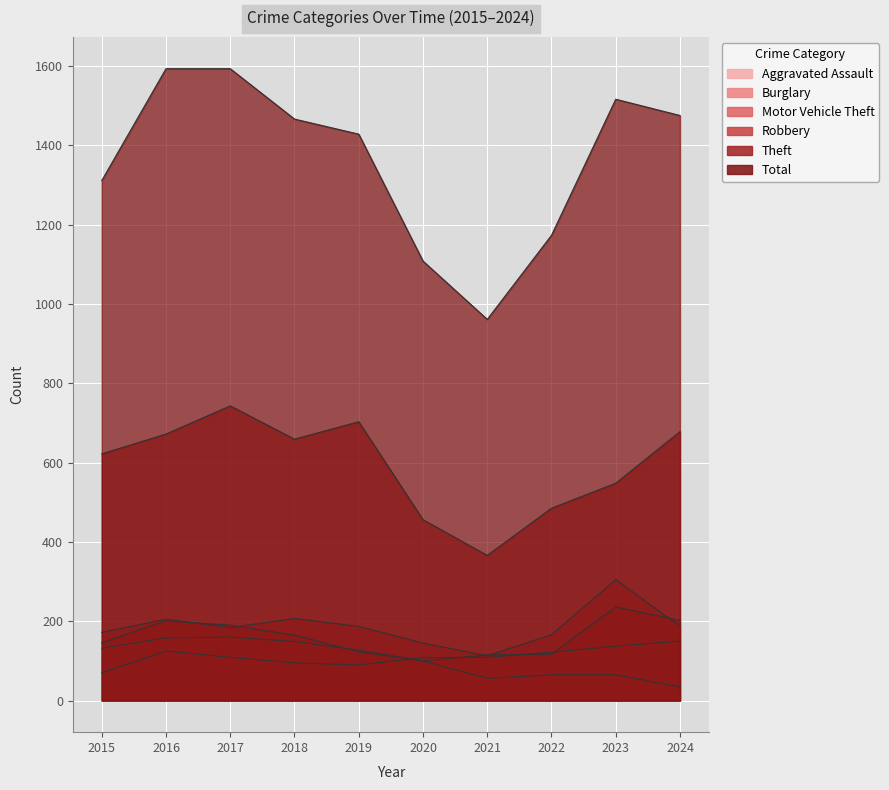

Is it true that Total equals 901 at 2023?

False